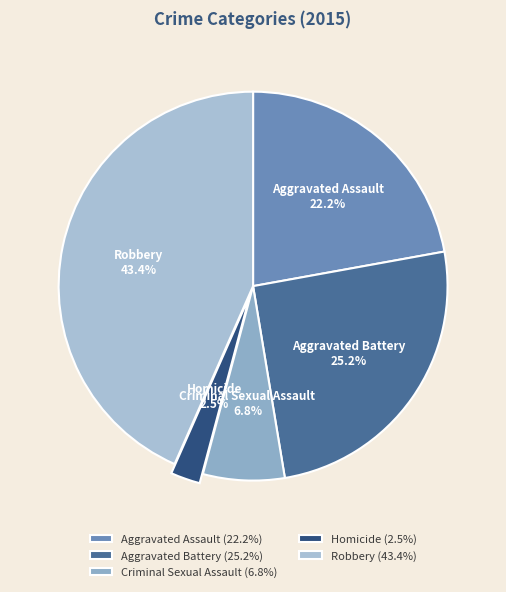

To the nearest percent, what is the difference between the largest and smallest slice percentages?

41%